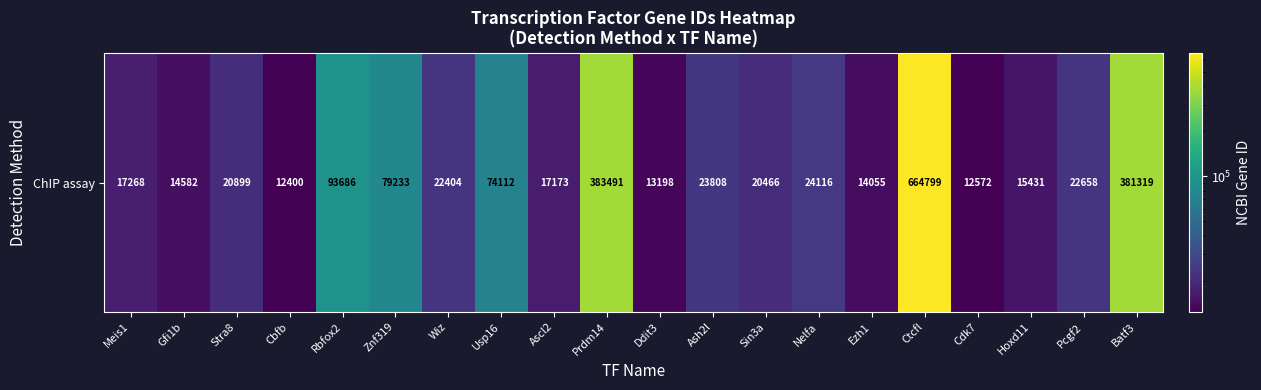

What is the change in value from Cbfb to Ash2l?

+11408